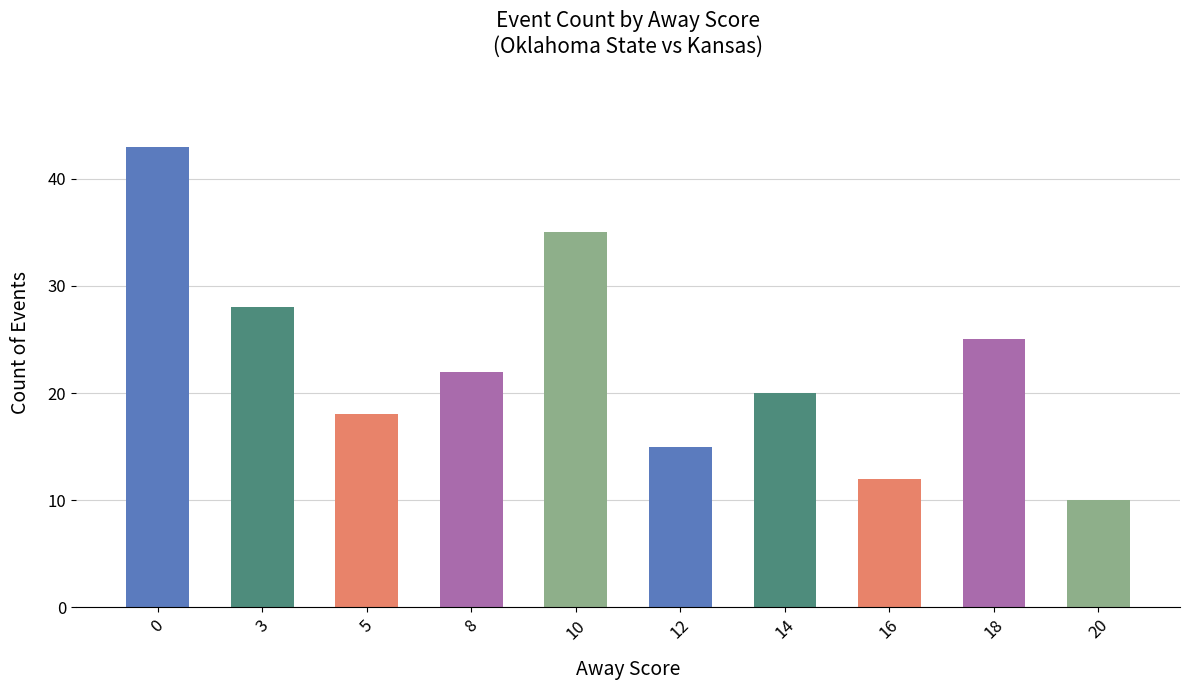

What is the difference between the maximum and minimum values?

33